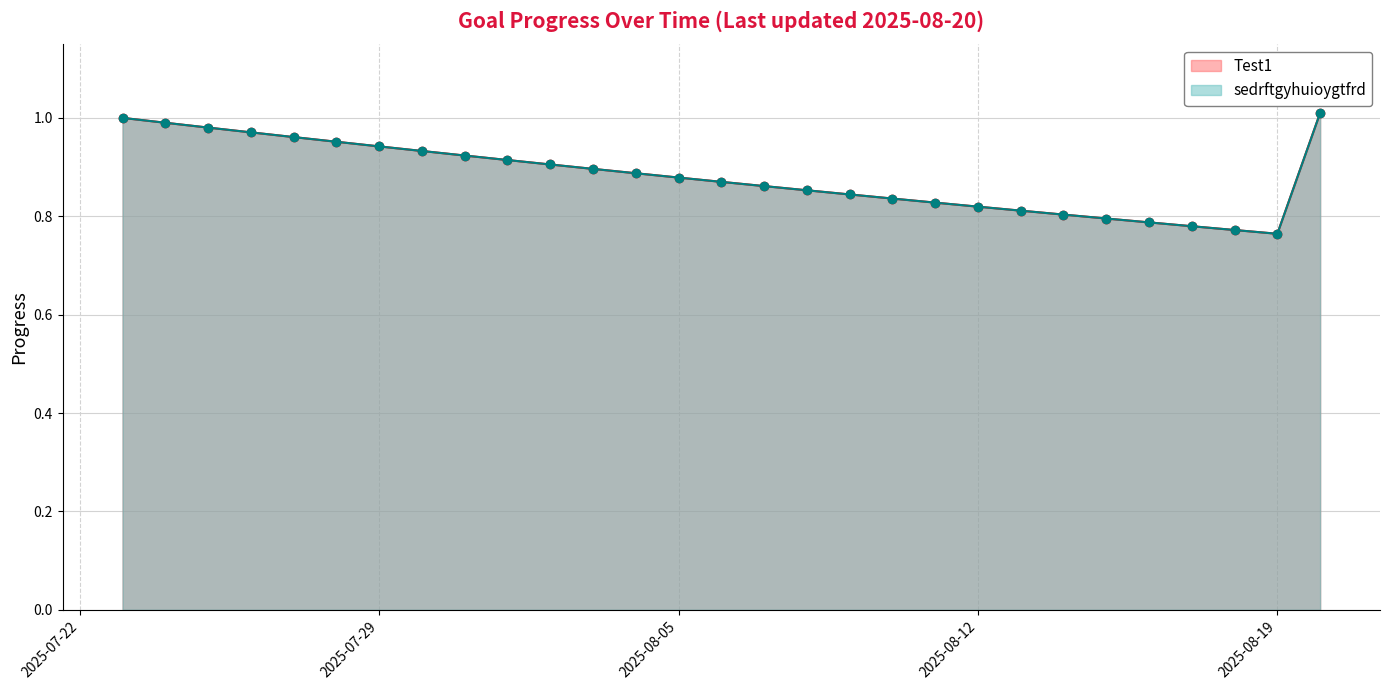

What is the label of the 4th point from the left?

2025-07-26